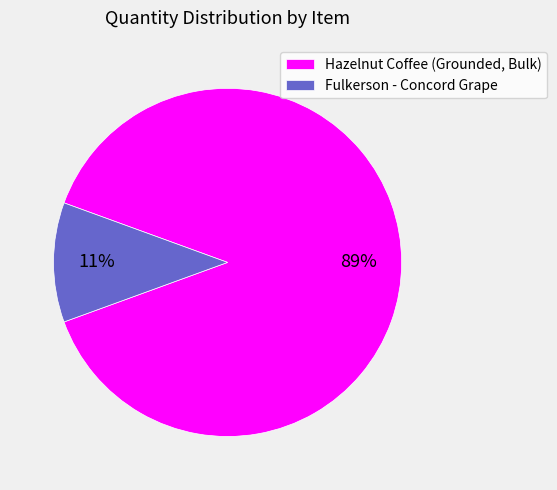

To the nearest percent, what is the difference between the largest and smallest slice percentages?

78%